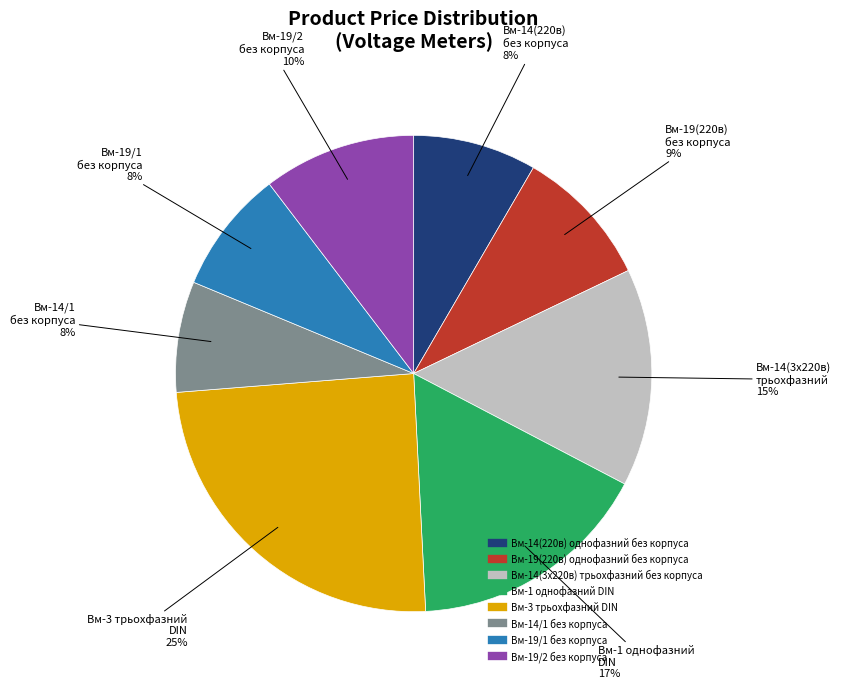

To the nearest percent, what portion does Вм-14(3x220в) трьохфазний без корпуса represent?

15%